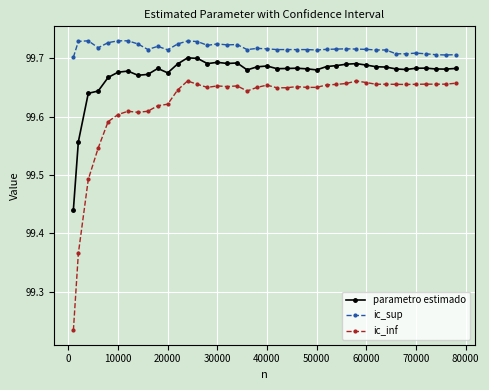

Which series has the largest total across all categories?

ic_sup